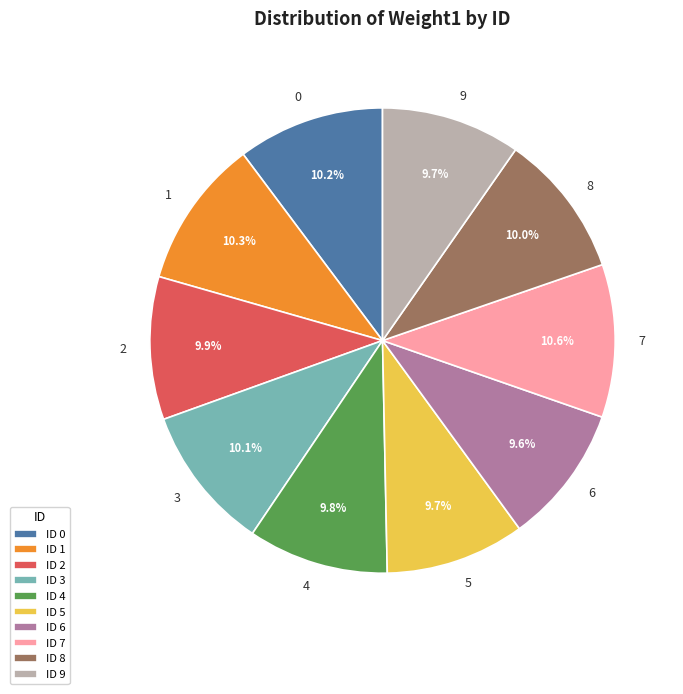

What percentage is the 2 slice, to the nearest percent?

10%